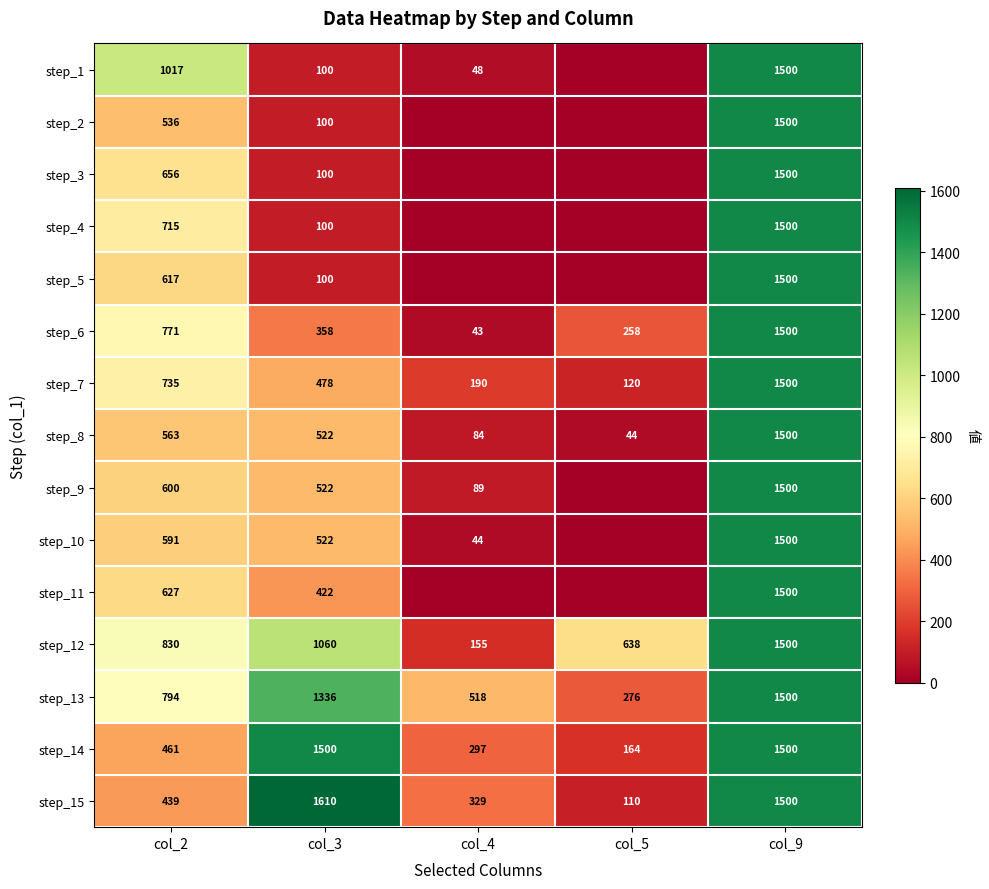

How many series are shown in this chart?

15